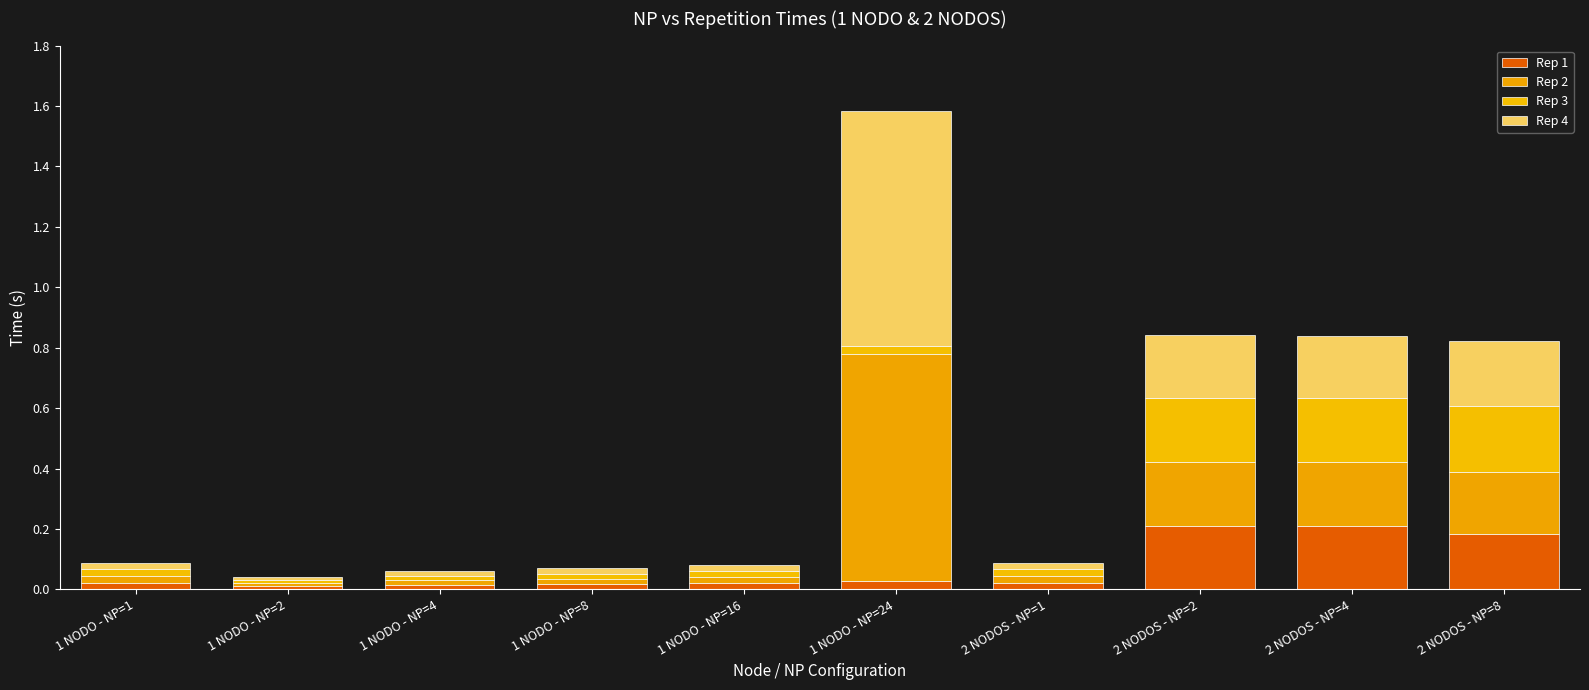

What is the total value across all series at 1 NODO - NP=8?

0.1